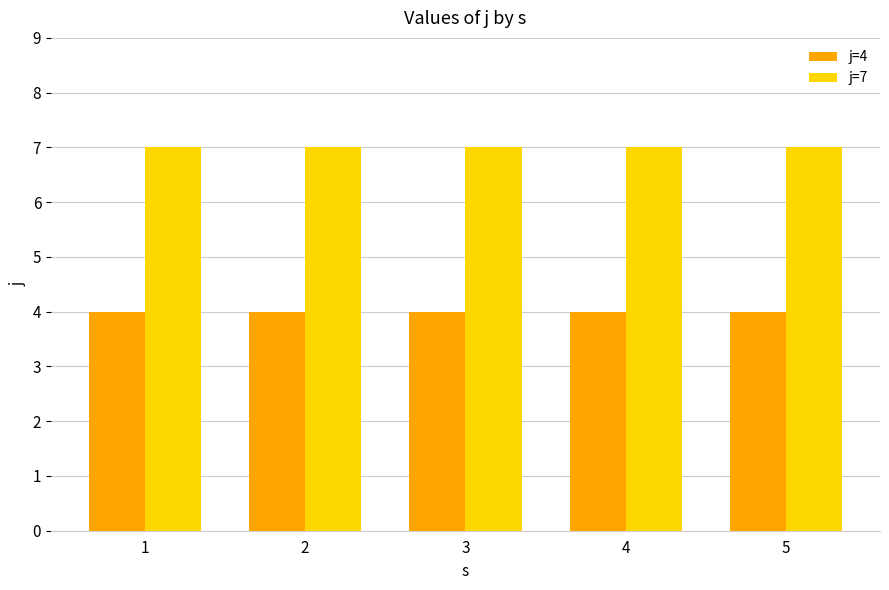

What is the sum of the j=7 values at 3 and 4?

14